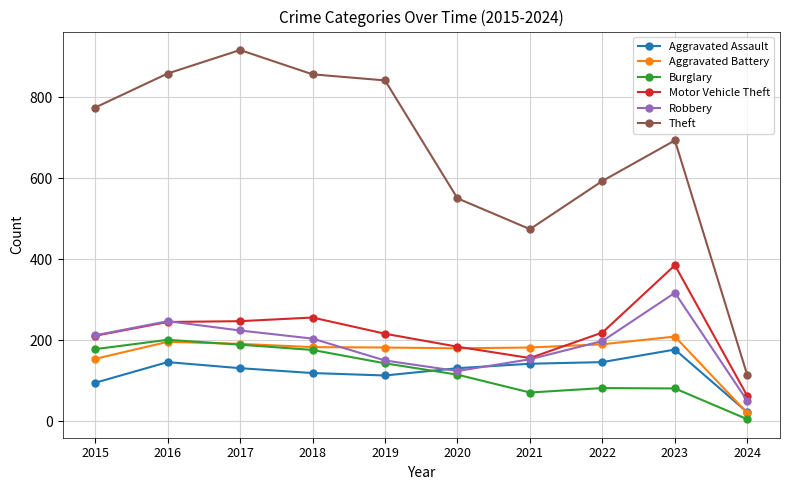

Which label corresponds to the smallest value in the chart?

2024